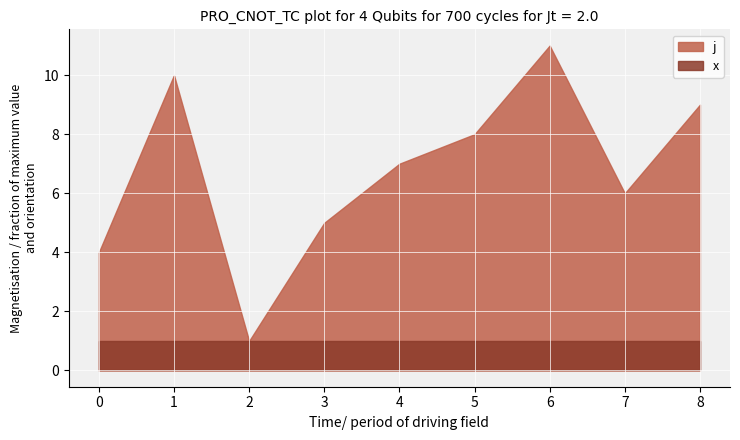

True or false: x and j cross at least once.

False